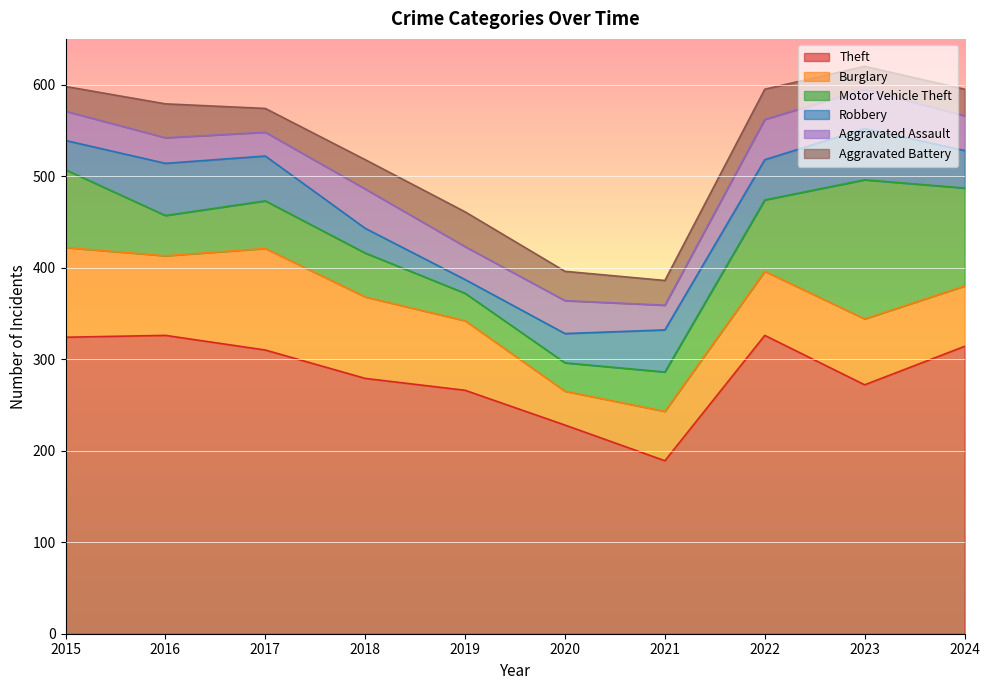

The Robbery series shows 21 at 2021. True or false?

False